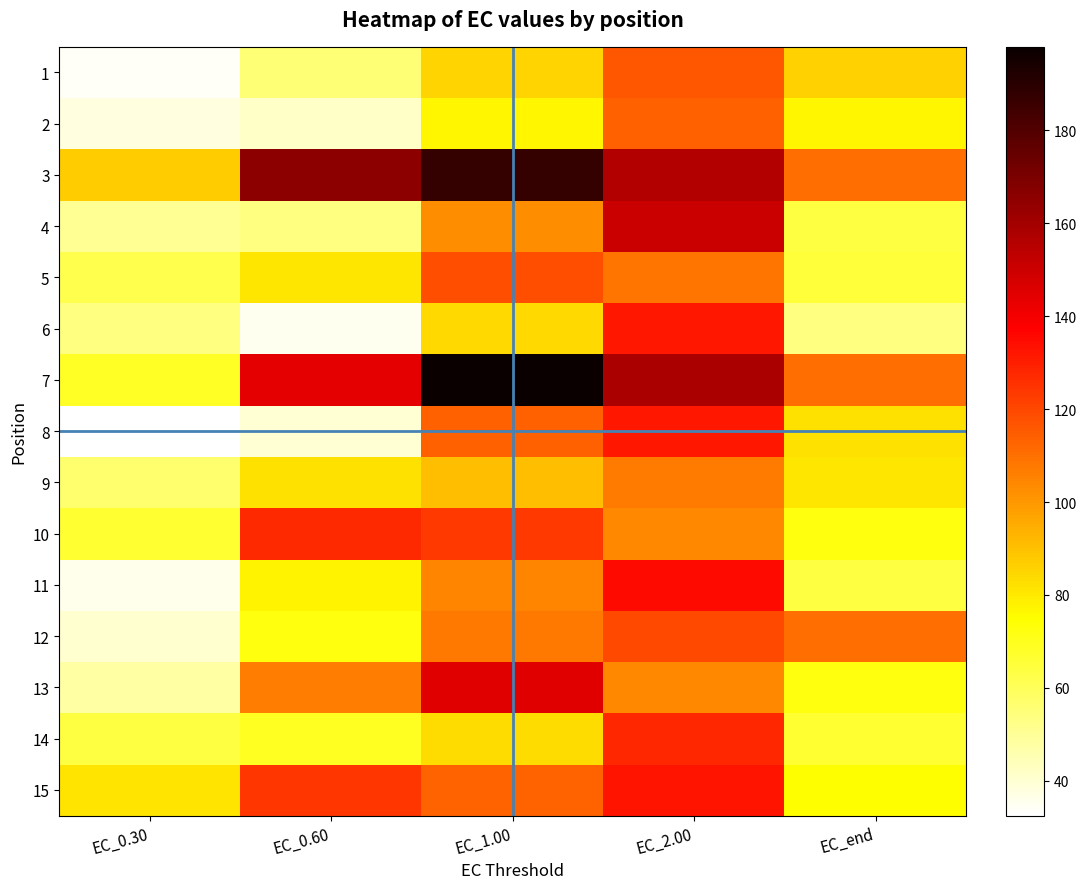

Reading left to right, extract all data points from this chart.

1: EC_0.30=34.0	EC_0.60=55.3	EC_1.00=85.0	EC_2.00=116.3	EC_end=85.7
2: EC_0.30=38.0	EC_0.60=41.6	EC_1.00=77.1	EC_2.00=113.5	EC_end=76.7
3: EC_0.30=86.9	EC_0.60=165.1	EC_1.00=187.5	EC_2.00=156.1	EC_end=110.2
4: EC_0.30=50.0	EC_0.60=53.8	EC_1.00=102.9	EC_2.00=150.8	EC_end=64.1
5: EC_0.30=61.6	EC_0.60=80.5	EC_1.00=118.0	EC_2.00=108.7	EC_end=65.3
6: EC_0.30=53.2	EC_0.60=35.6	EC_1.00=83.6	EC_2.00=131.6	EC_end=53.5
7: EC_0.30=68.5	EC_0.60=144.3	EC_1.00=198.0	EC_2.00=158.0	EC_end=110.4
8: EC_0.30=32.5	EC_0.60=40.2	EC_1.00=113.4	EC_2.00=132.0	EC_end=81.7
9: EC_0.30=56.6	EC_0.60=82.3	EC_1.00=90.5	EC_2.00=107.1	EC_end=80.5
10: EC_0.30=66.5	EC_0.60=127.0	EC_1.00=123.3	EC_2.00=104.0	EC_end=72.1
11: EC_0.30=36.2	EC_0.60=77.2	EC_1.00=104.7	EC_2.00=135.1	EC_end=63.6
12: EC_0.30=40.9	EC_0.60=72.0	EC_1.00=108.1	EC_2.00=119.5	EC_end=110.1
13: EC_0.30=47.7	EC_0.60=106.3	EC_1.00=144.9	EC_2.00=104.0	EC_end=72.6
14: EC_0.30=63.8	EC_0.60=69.3	EC_1.00=83.4	EC_2.00=127.9	EC_end=66.7
15: EC_0.30=81.5	EC_0.60=124.3	EC_1.00=113.0	EC_2.00=132.1	EC_end=75.2